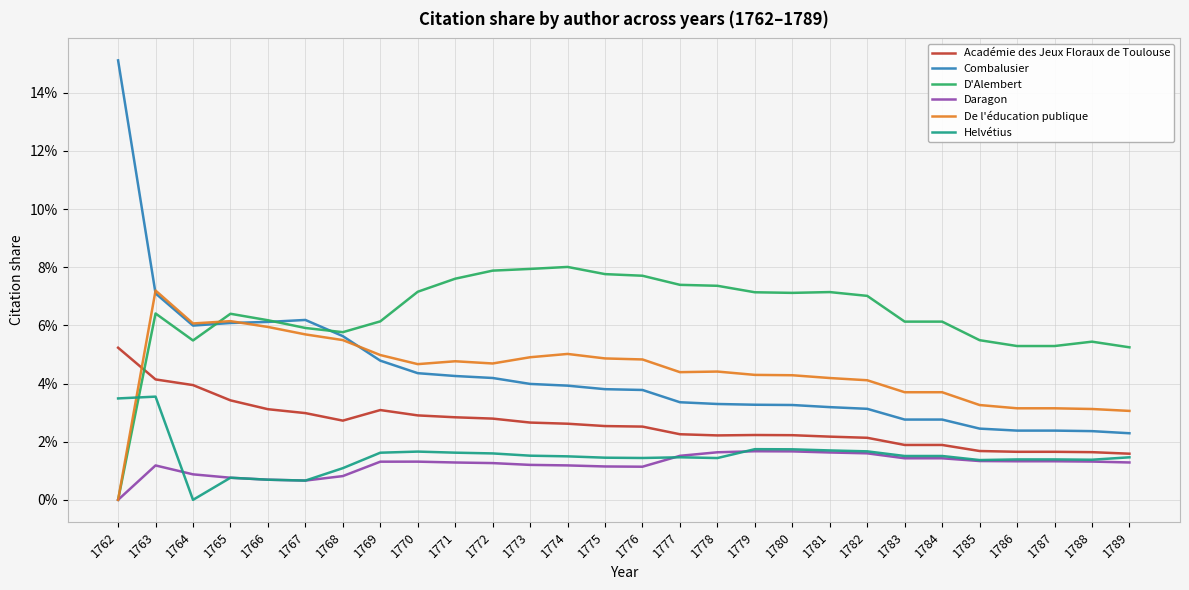

List the series in order of their peak value, highest first.

Combalusier, D'Alembert, De l'éducation publique, Académie des Jeux Floraux de Toulouse, Helvétius, Daragon